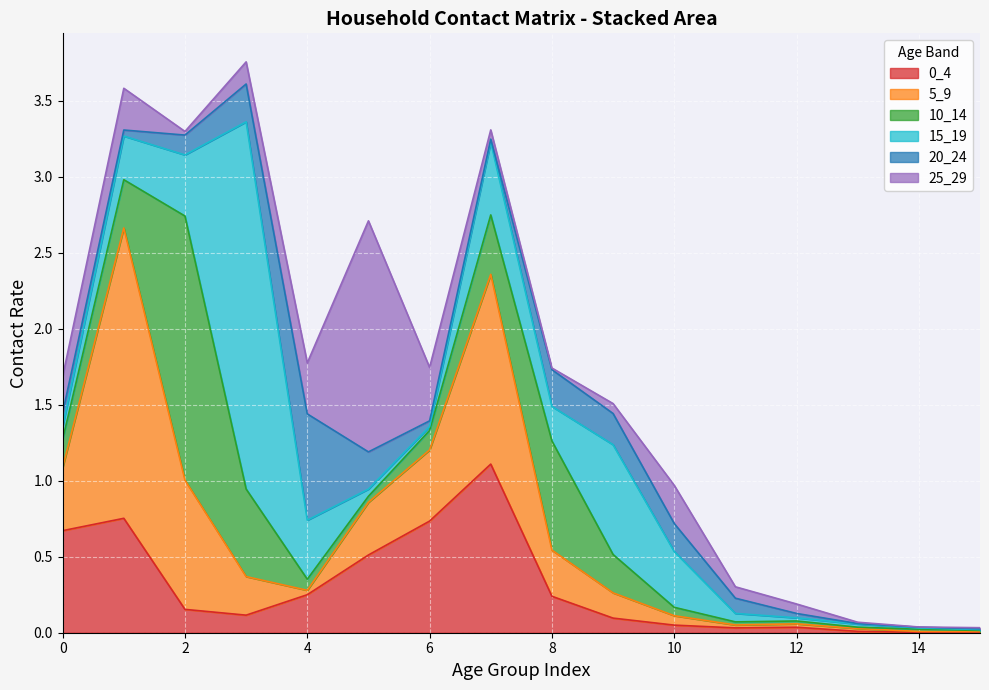

Reading left to right, list all the values displayed in this chart.

0_4: 0=0.7	1=0.8	2=0.2	3=0.1	4=0.3	5=0.5	6=0.7	7=1.1	8=0.2	9=0.1	10=0.1	11=0.0	12=0.0	13=0.0	14=0.0	15=0.0
5_9: 0=0.4	1=1.9	2=0.9	3=0.3	4=0.0	5=0.3	6=0.5	7=1.2	8=0.3	9=0.2	10=0.1	11=0.0	12=0.0	13=0.0	14=0.0	15=0.0
10_14: 0=0.2	1=0.3	2=1.7	3=0.6	4=0.1	5=0.0	6=0.1	7=0.4	8=0.7	9=0.3	10=0.1	11=0.0	12=0.0	13=0.0	14=0.0	15=0.0
15_19: 0=0.1	1=0.3	2=0.4	3=2.4	4=0.4	5=0.0	6=0.0	7=0.5	8=0.2	9=0.7	10=0.4	11=0.1	12=0.0	13=0.0	14=0.0	15=0.0
20_24: 0=0.1	1=0.0	2=0.1	3=0.2	4=0.7	5=0.2	6=0.0	7=0.0	8=0.2	9=0.2	10=0.2	11=0.1	12=0.0	13=0.0	14=0.0	15=0.0
25_29: 0=0.2	1=0.3	2=0.0	3=0.1	4=0.3	5=1.5	6=0.4	7=0.1	8=0.0	9=0.1	10=0.3	11=0.1	12=0.1	13=0.0	14=0.0	15=0.0